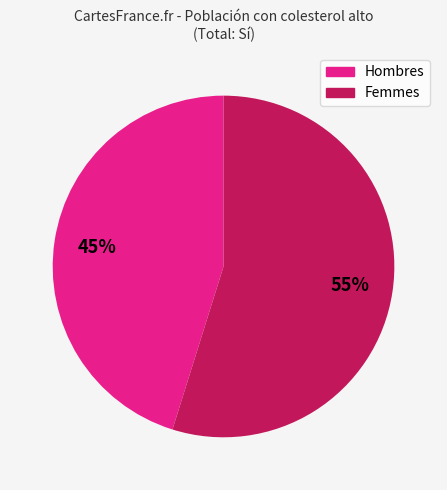

To the nearest percent, what is the average slice percentage?

50%